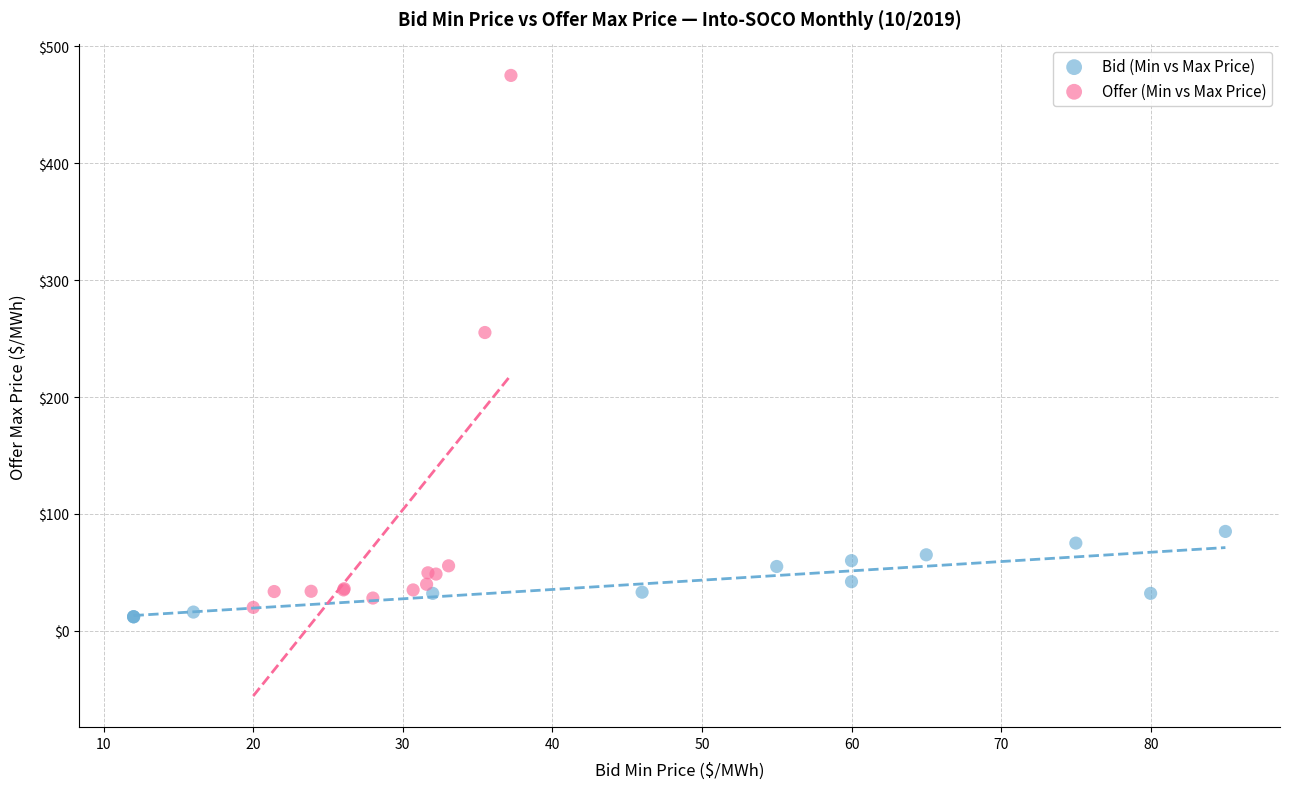

Which series contains the highest Y value?

Offer (Min vs Max Price)